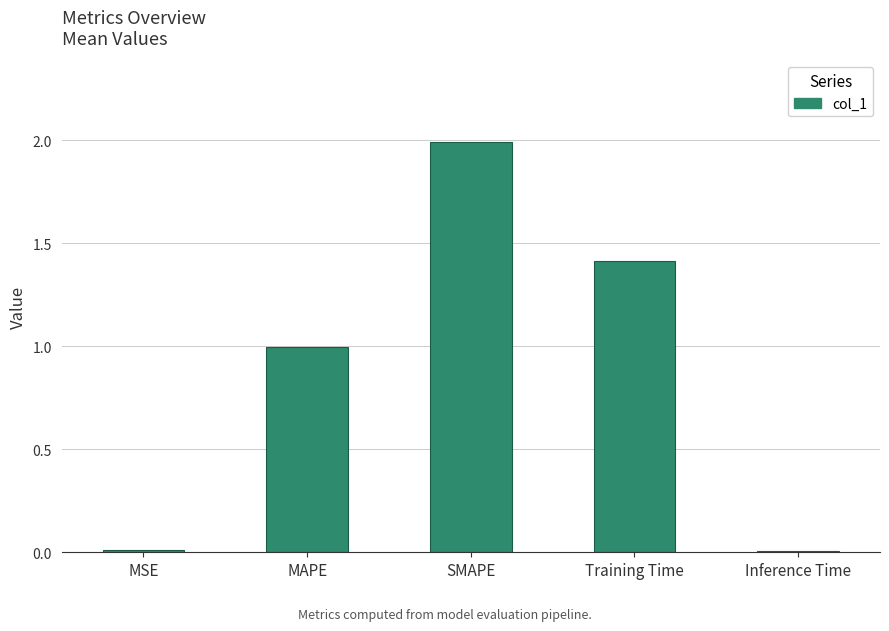

How many bars are there in total?

5